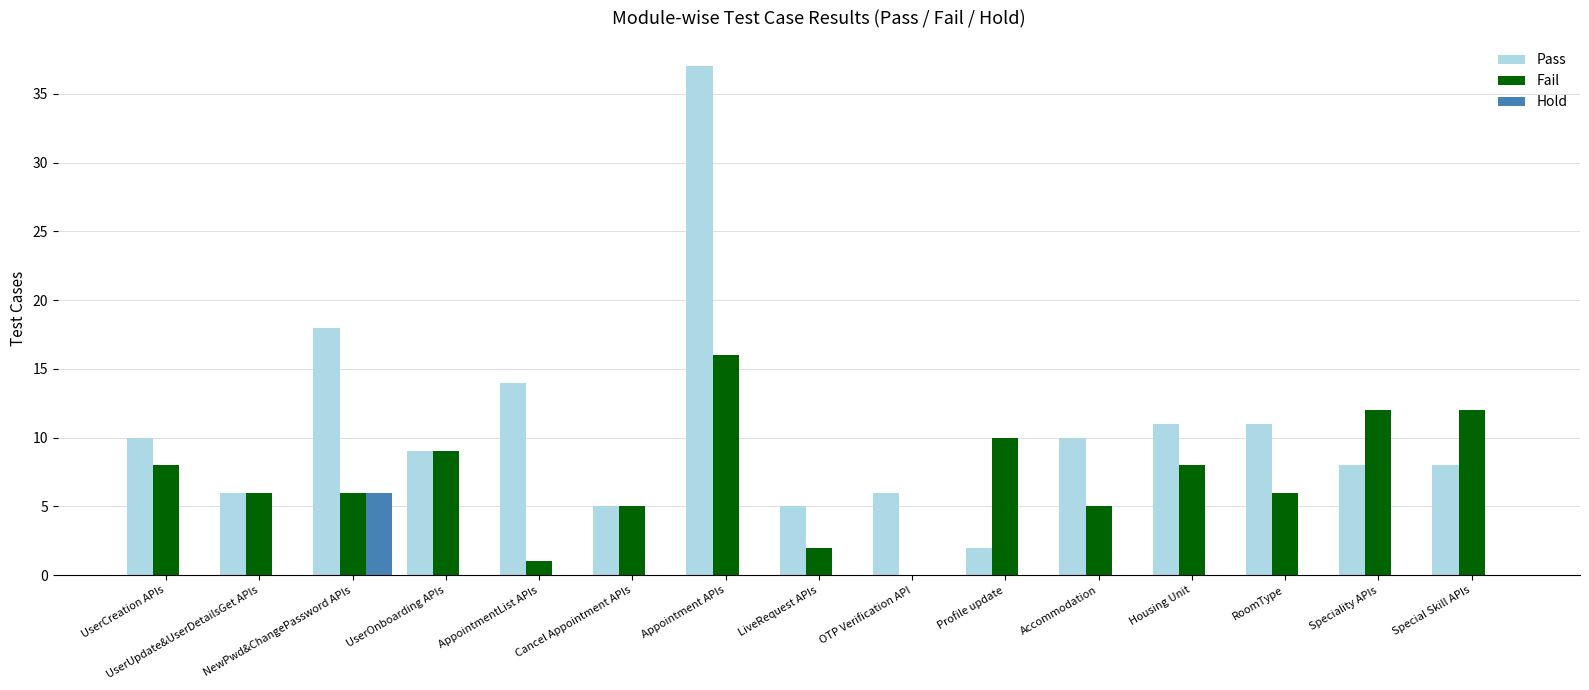

Reading left to right, extract all data points from this chart.

Pass: 10	6	18	9	14	5	37	5	6	2	10	11	11	8	8
Fail: 8	6	6	9	1	5	16	2	0	10	5	8	6	12	12
Hold: 0	0	6	0	0	0	0	0	0	0	0	0	0	0	0